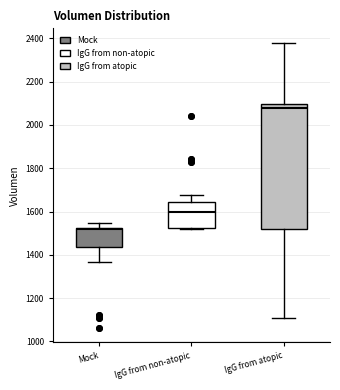

Where is the lower edge of the box for IgG from atopic on the y-axis? The values are not printed on the chart, so give them approximately, as read against the axis.

1520